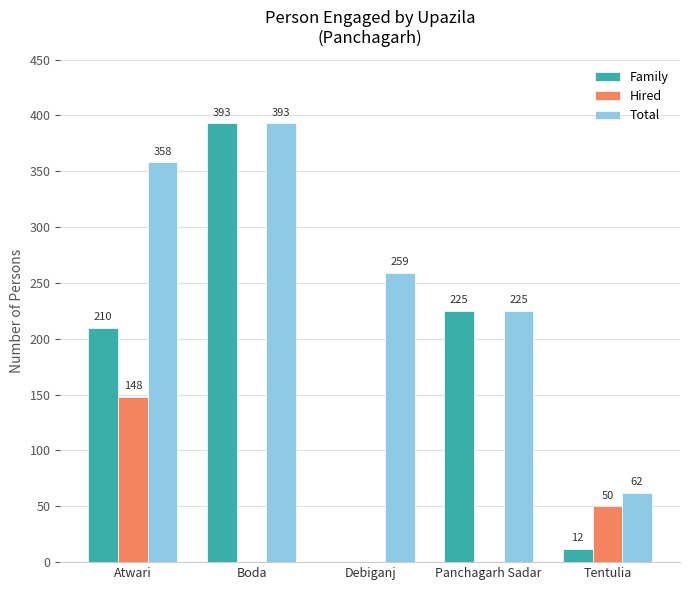

What is the spread (max minus min) of values at Panchagarh Sadar?

225